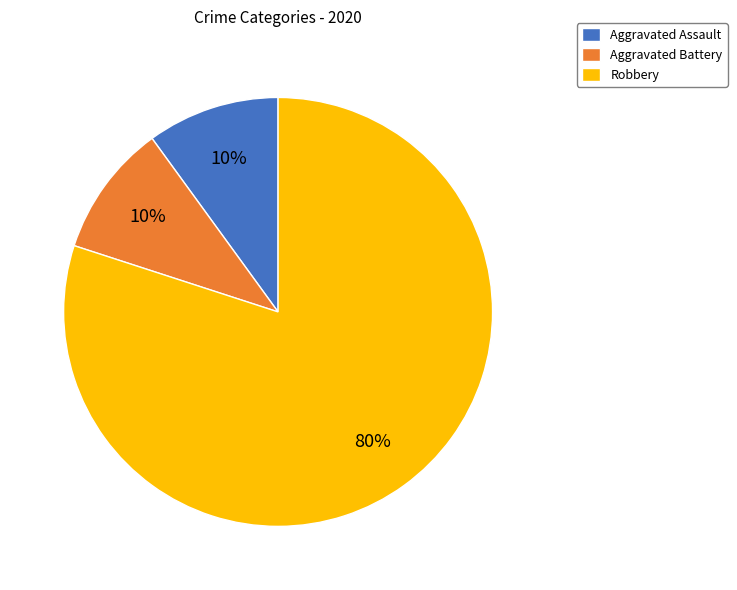

Count the number of slices in the pie.

3